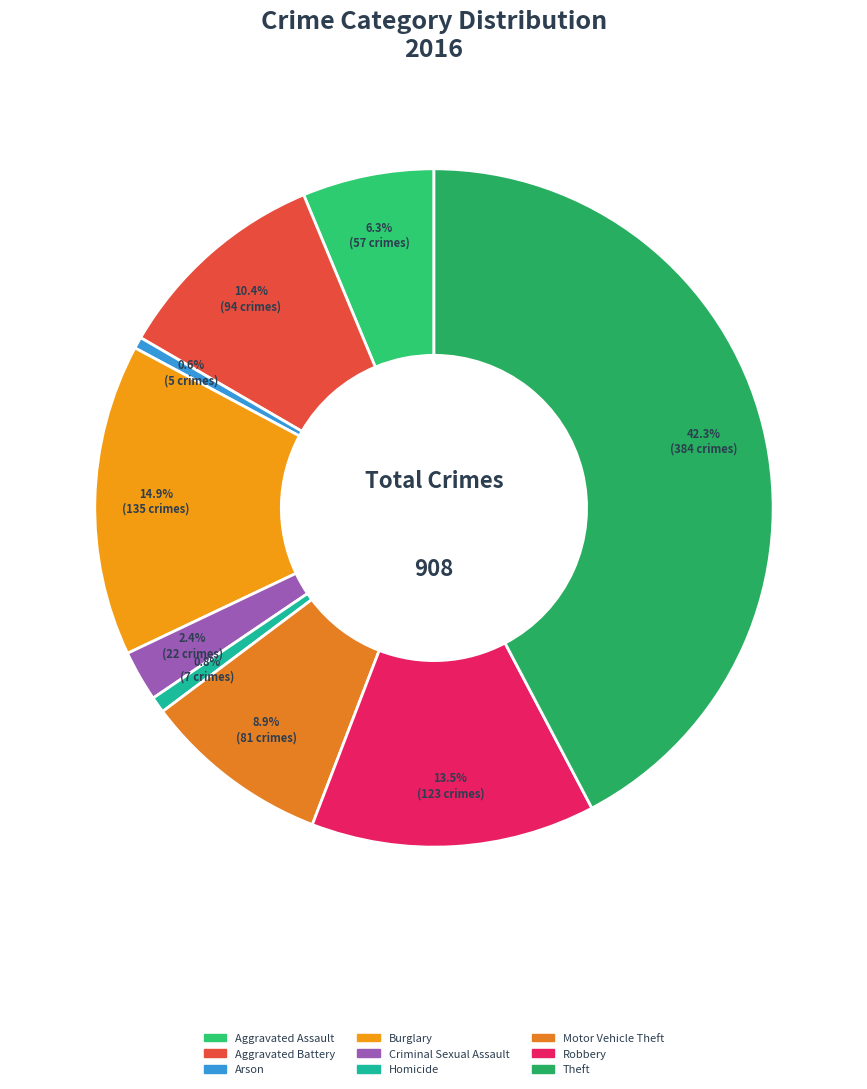

True or false: Burglary accounts for 15% of the total.

True